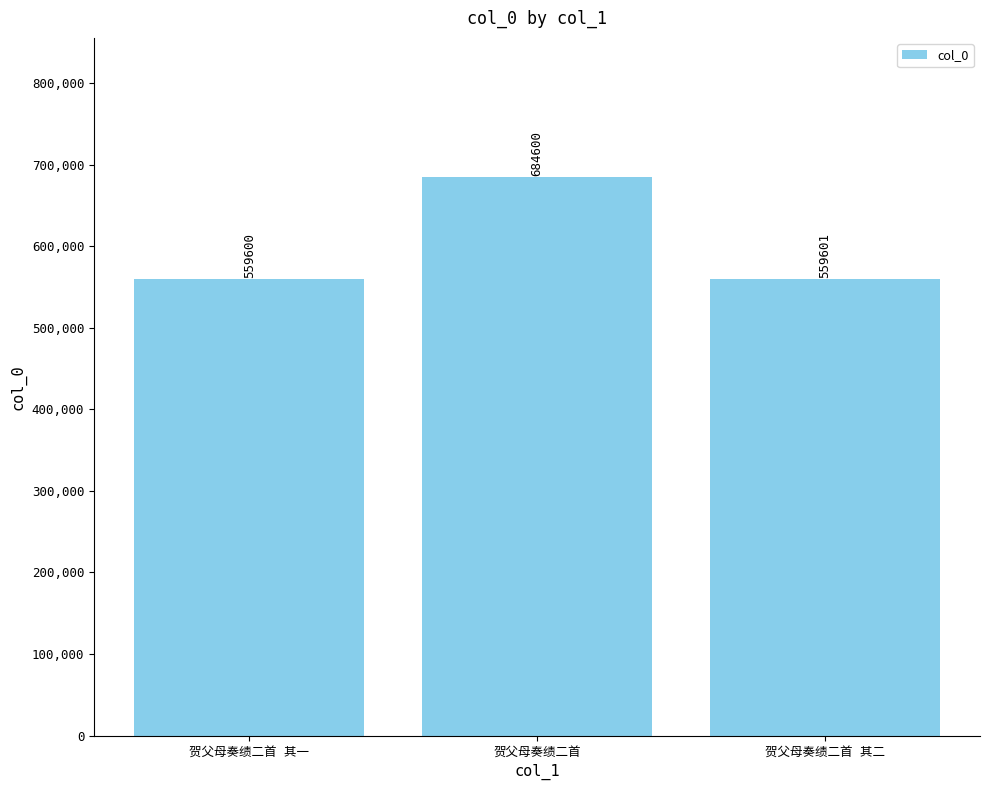

Reading left to right, list all the values displayed in this chart.

559600	684600	559601